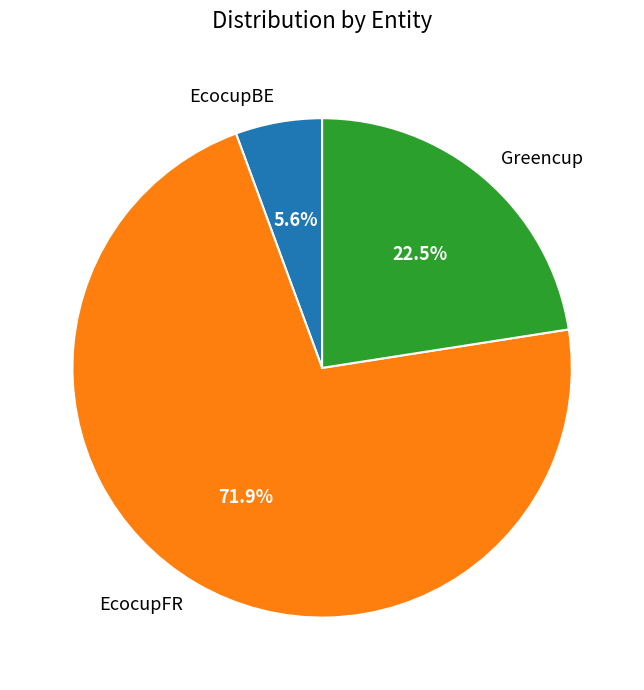

How many slices are in this pie chart?

3